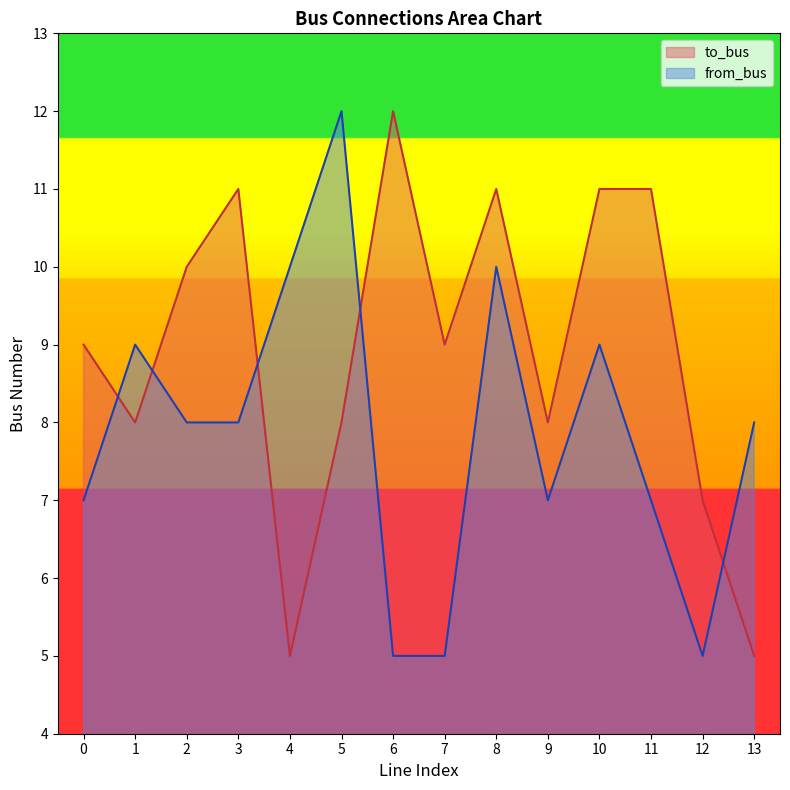

At how many categories does at least one series exceed 8?

11